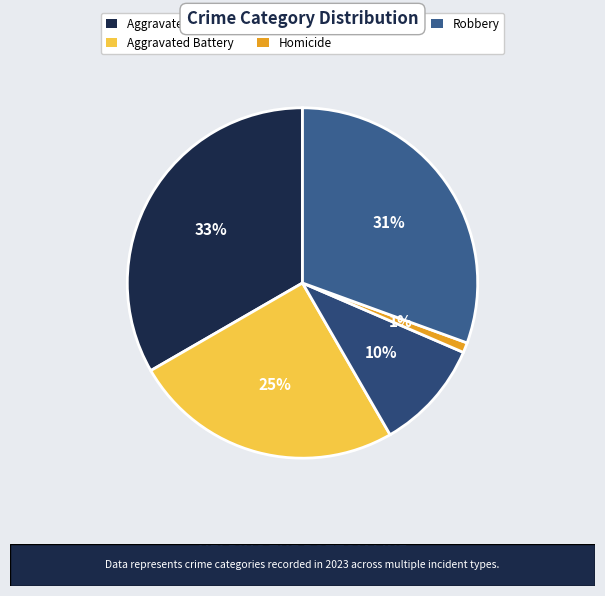

Is Homicide the majority of the pie?

No